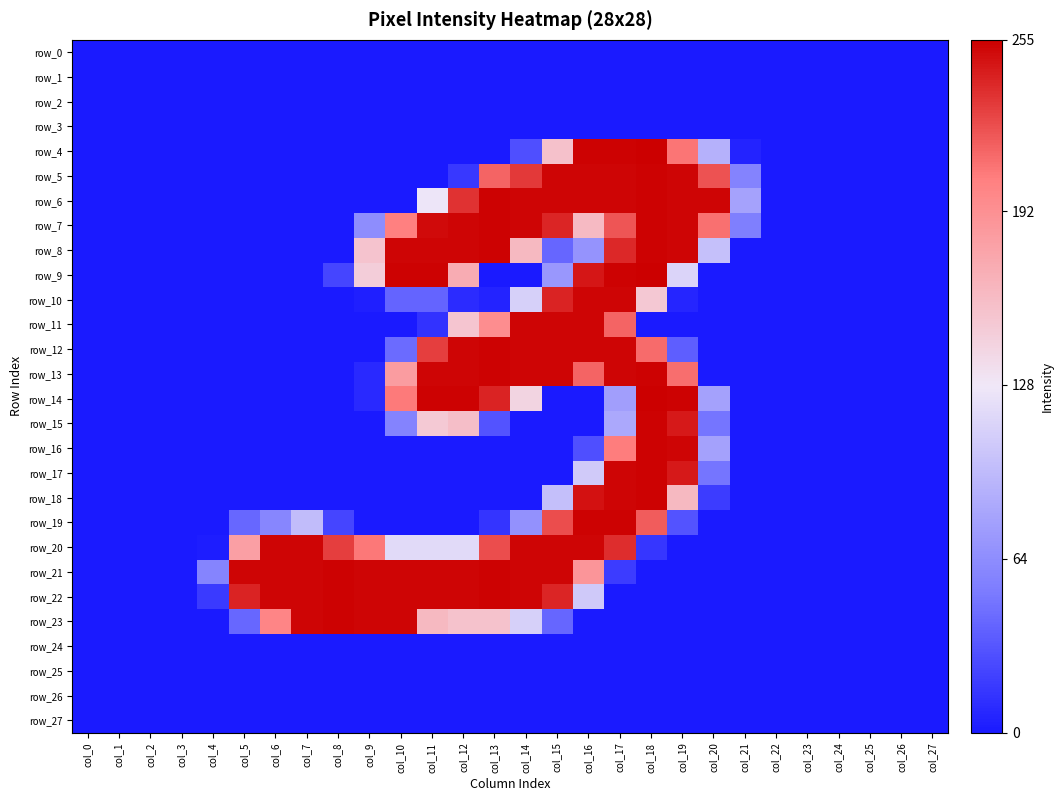

Where is row_1 nearest to the value 0?

col_0